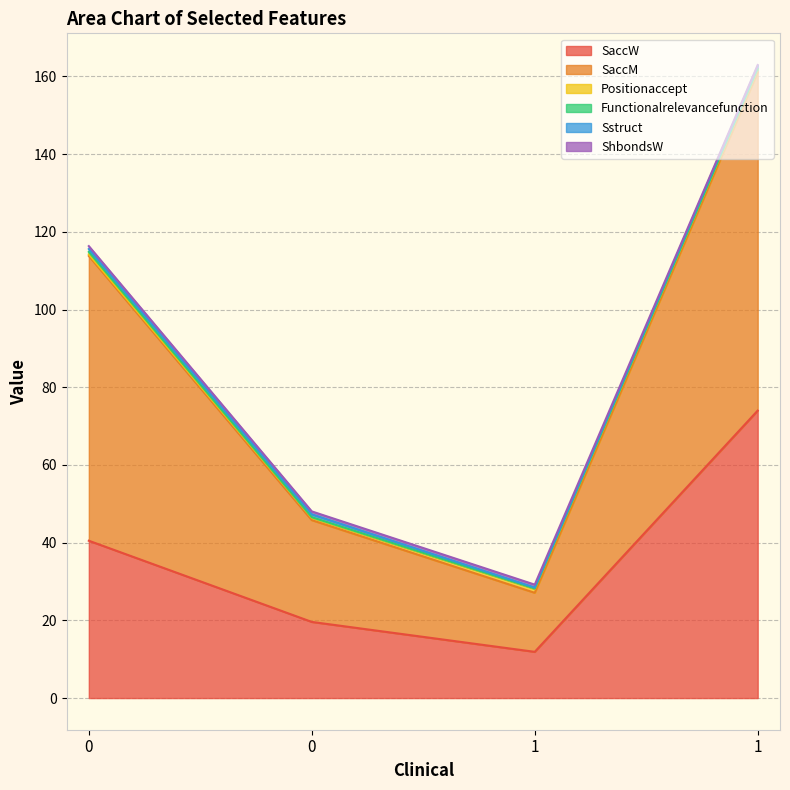

What is the value of the SaccW point at the 1st from the left?

40.5